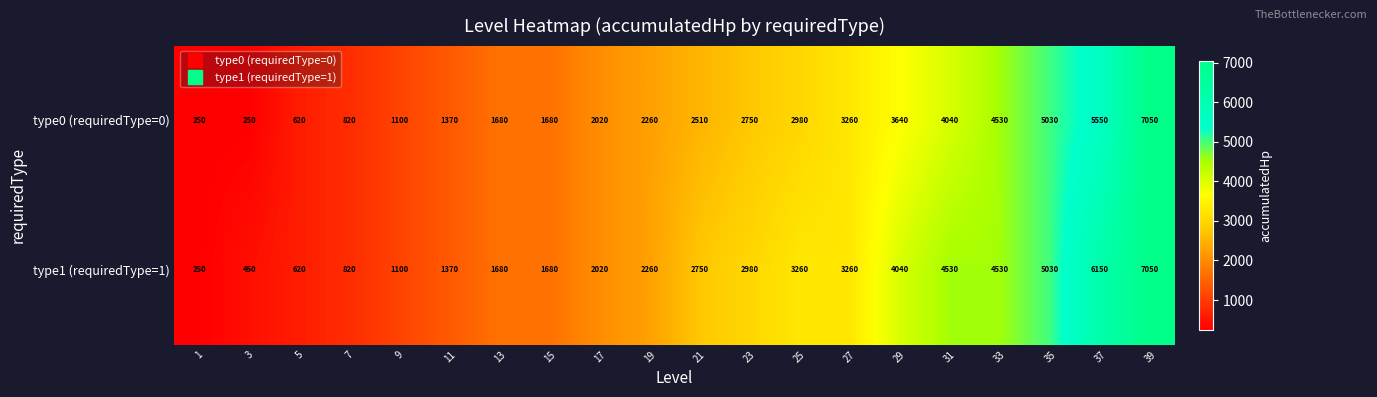

Rank the series by their average value, from lowest to highest.

type0 (requiredType=0), type1 (requiredType=1)